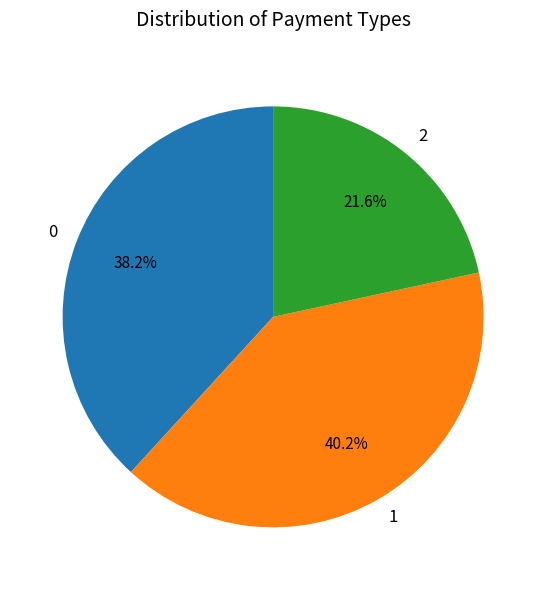

Rank the categories by value from lowest to highest.

2, 0, 1